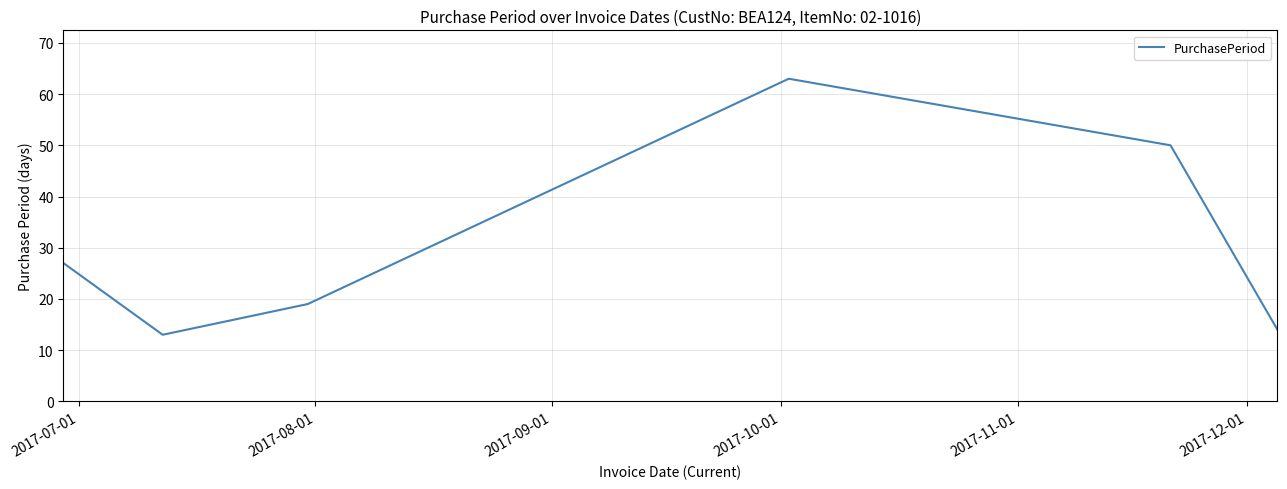

Reading left to right, list all the values displayed in this chart.

27	13	19	63	50	14